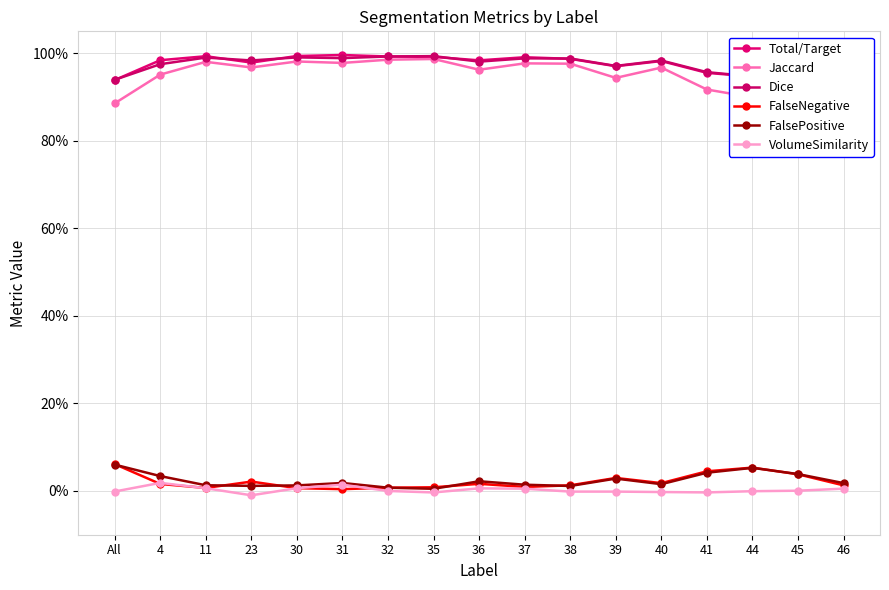

Is this an area chart (filled region under the line)?

No